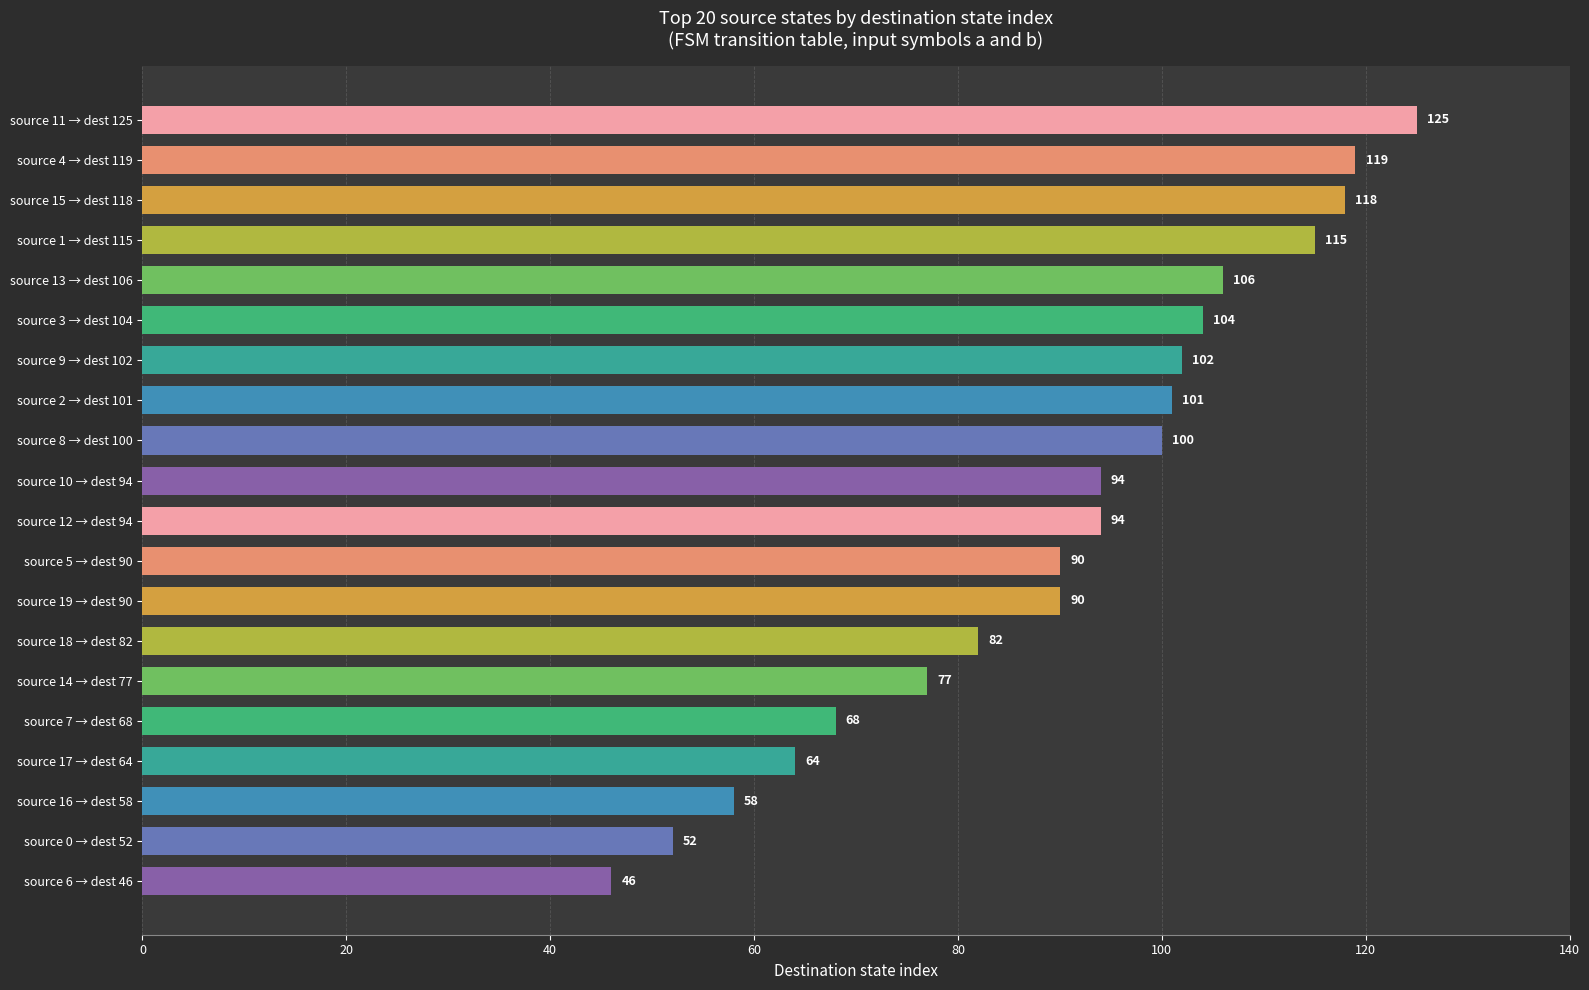

Where is the data nearest to the value 85?

source 18 → dest 82